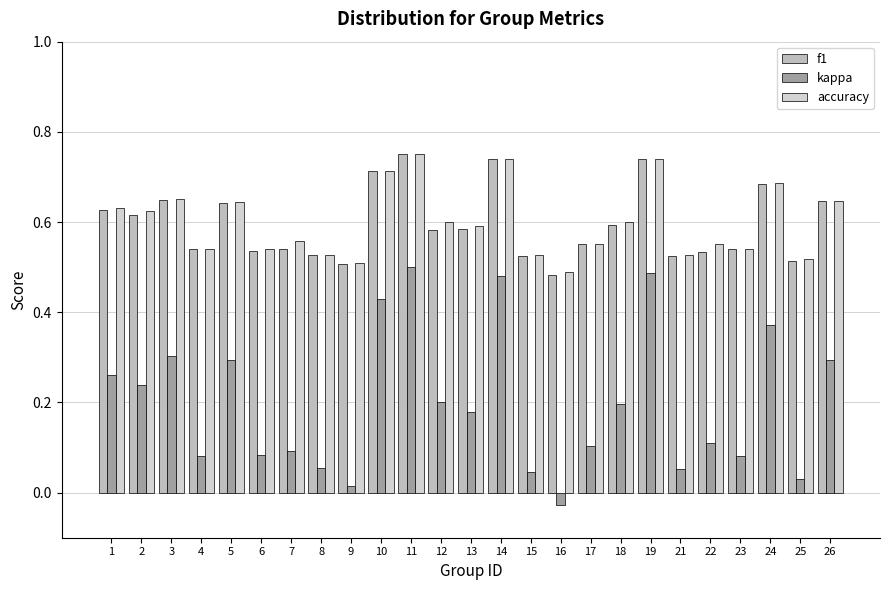

The accuracy series shows 0.6 at 26. True or false?

True